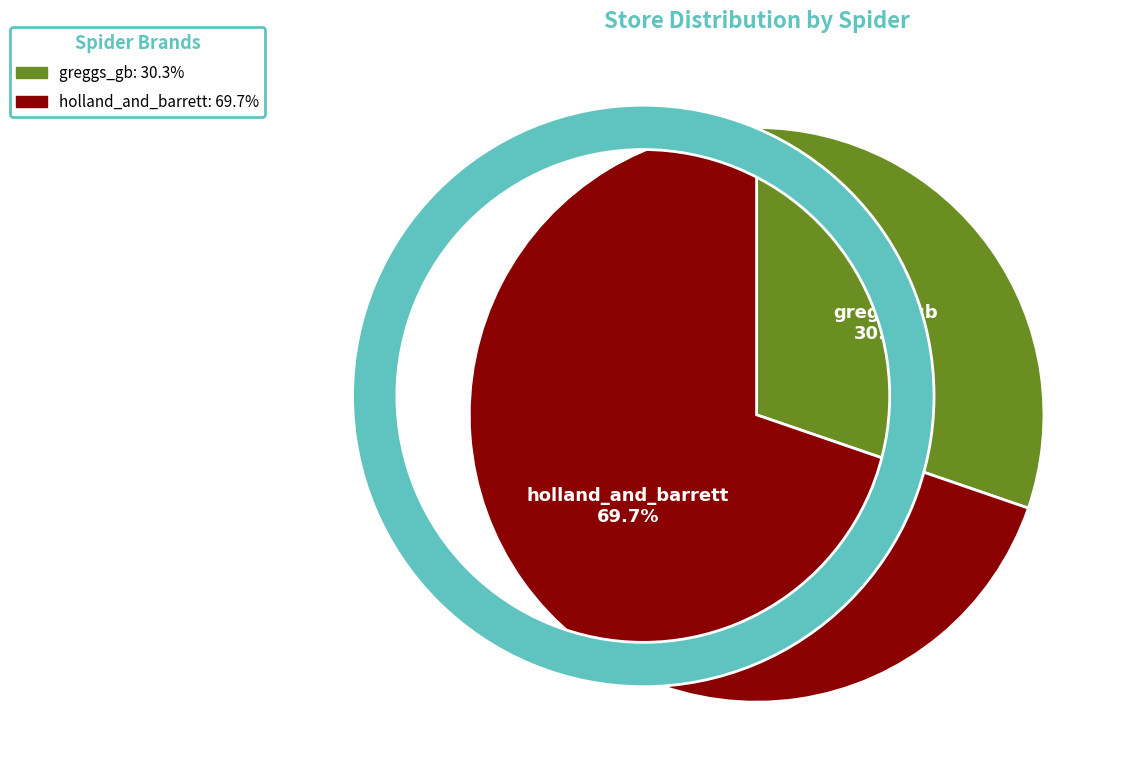

Which category has the biggest portion of the pie?

holland_and_barrett